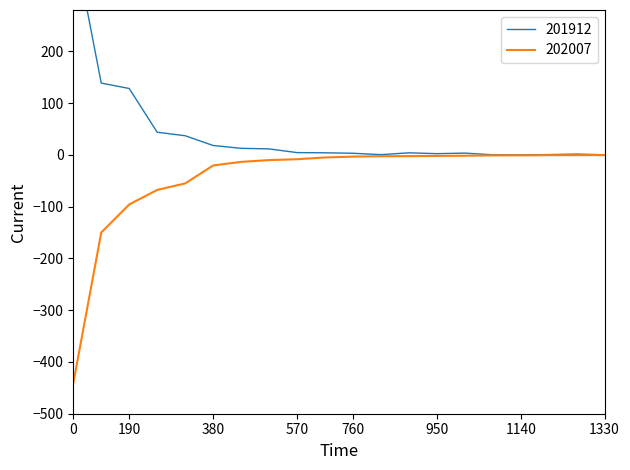

What is the minimum value for 202007?

-441.2